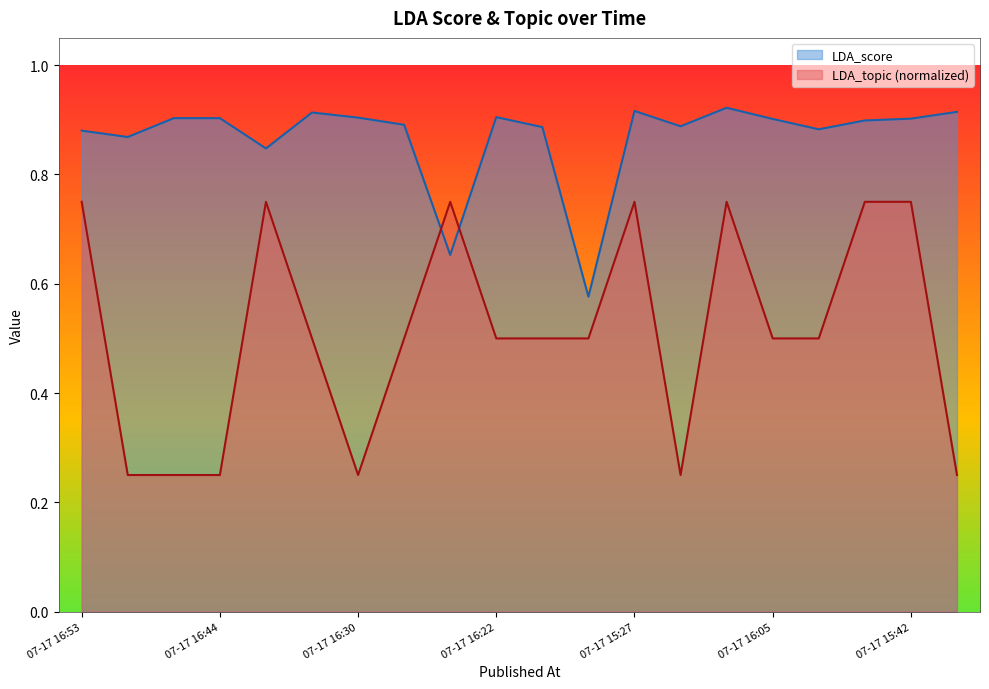

What is the average value of the LDA_topic series?

0.5